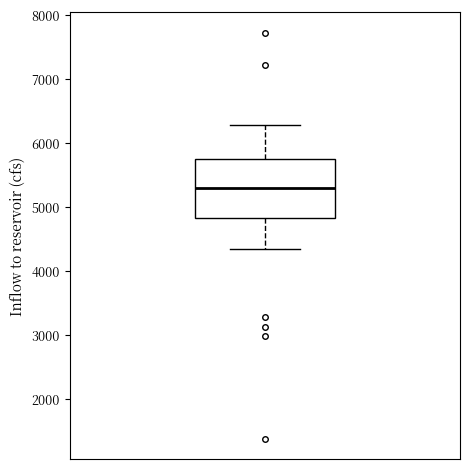

Transcribe this box plot: give where the median line is, the range the box spans, and where the two whiskers end, as read against the y-axis. The values are not printed on the chart, so give them approximately, as read against the axis.

median 5300, box 4800 to 5800, whiskers 4300 to 6300